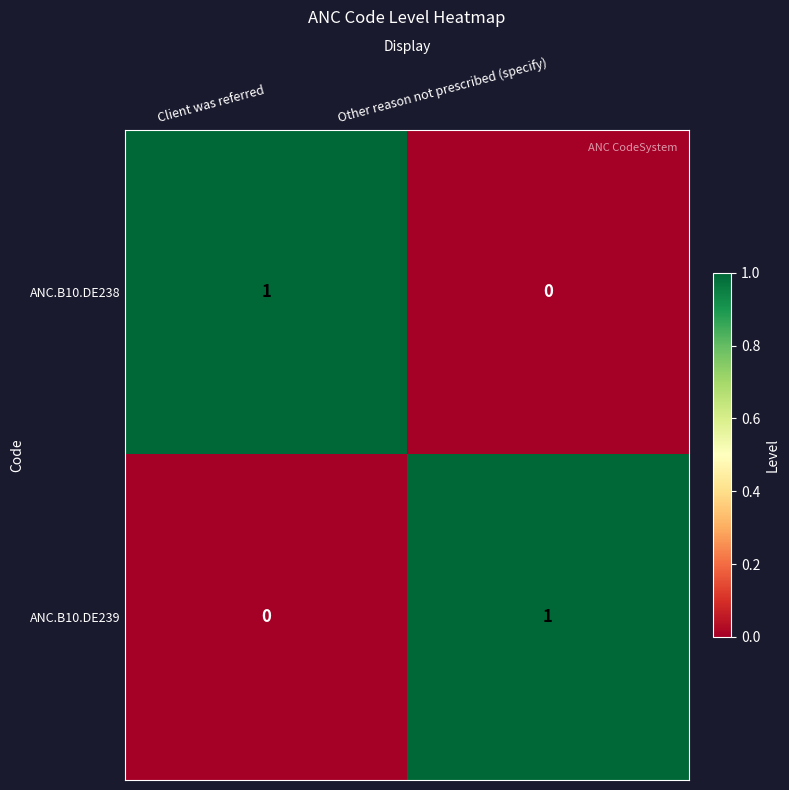

Is it true that ANC.B10.DE238 equals 1 at Client was referred?

True